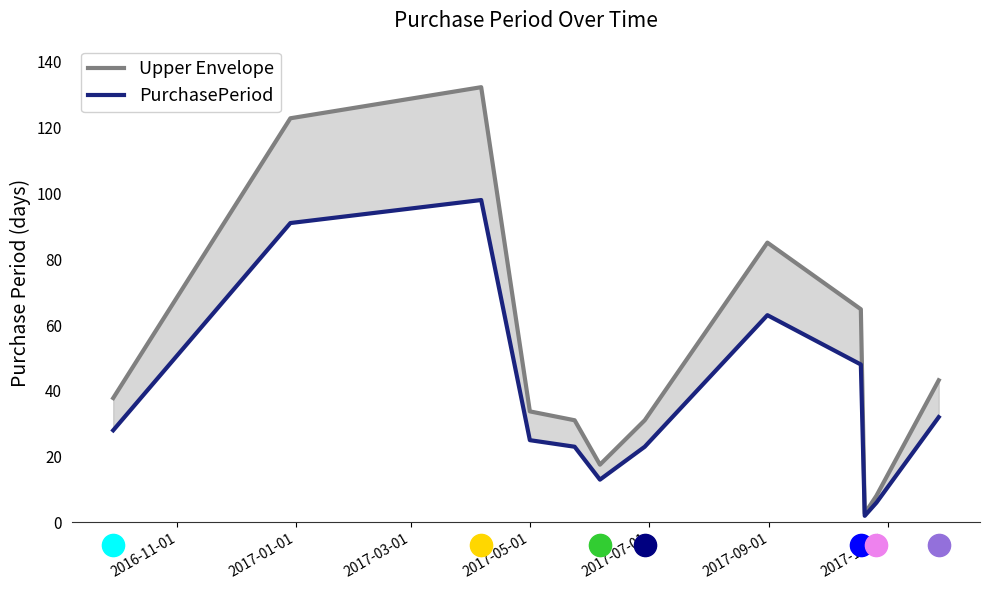

What is the average value of the Upper Envelope series?

50.9